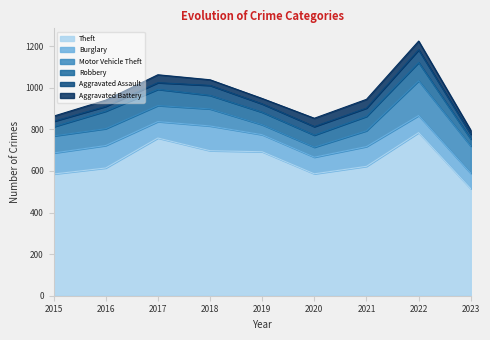

Rank the categories by Theft value from highest to lowest.

2022, 2017, 2018, 2019, 2021, 2016, 2020, 2015, 2023